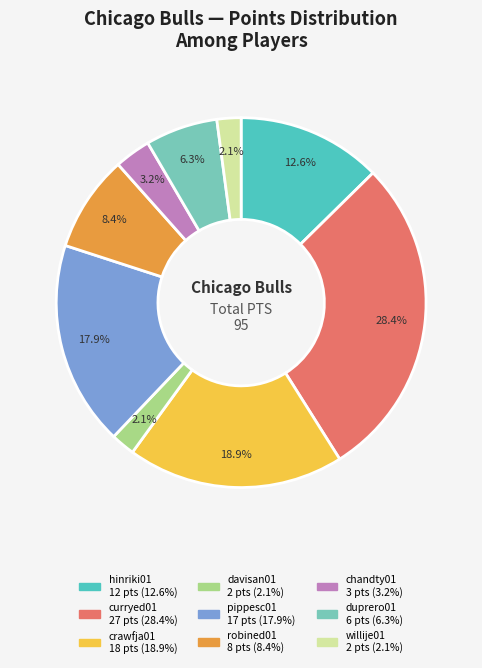

Which slice is the largest?

curryed01